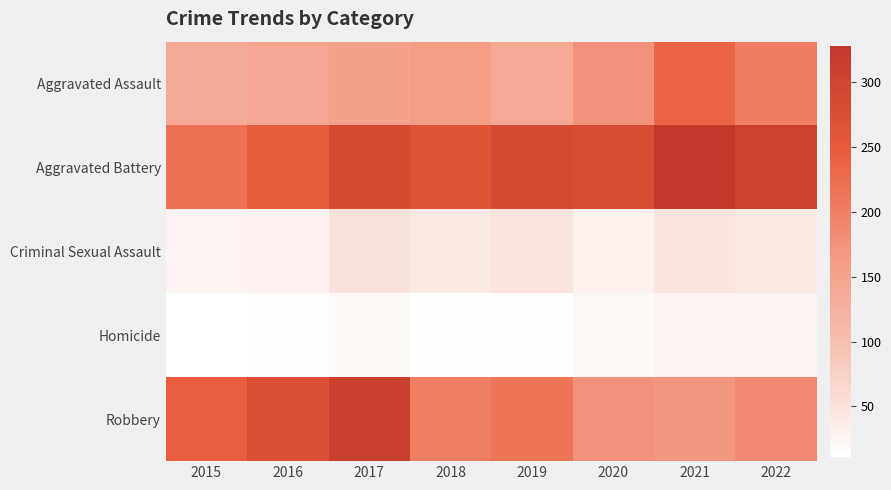

Reading left to right, transcribe all the data shown in this chart.

Aggravated Assault: 2015=136	2016=143	2017=150	2018=158	2019=138	2020=175	2021=234	2022=203
Aggravated Battery: 2015=218	2016=244	2017=283	2018=266	2019=287	2020=282	2021=328	2022=307
Criminal Sexual Assault: 2015=28	2016=29	2017=49	2018=41	2019=48	2020=30	2021=46	2022=41
Homicide: 2015=11	2016=14	2017=20	2018=13	2019=14	2020=22	2021=25	2022=27
Robbery: 2015=242	2016=274	2017=309	2018=202	2019=213	2020=175	2021=170	2022=186